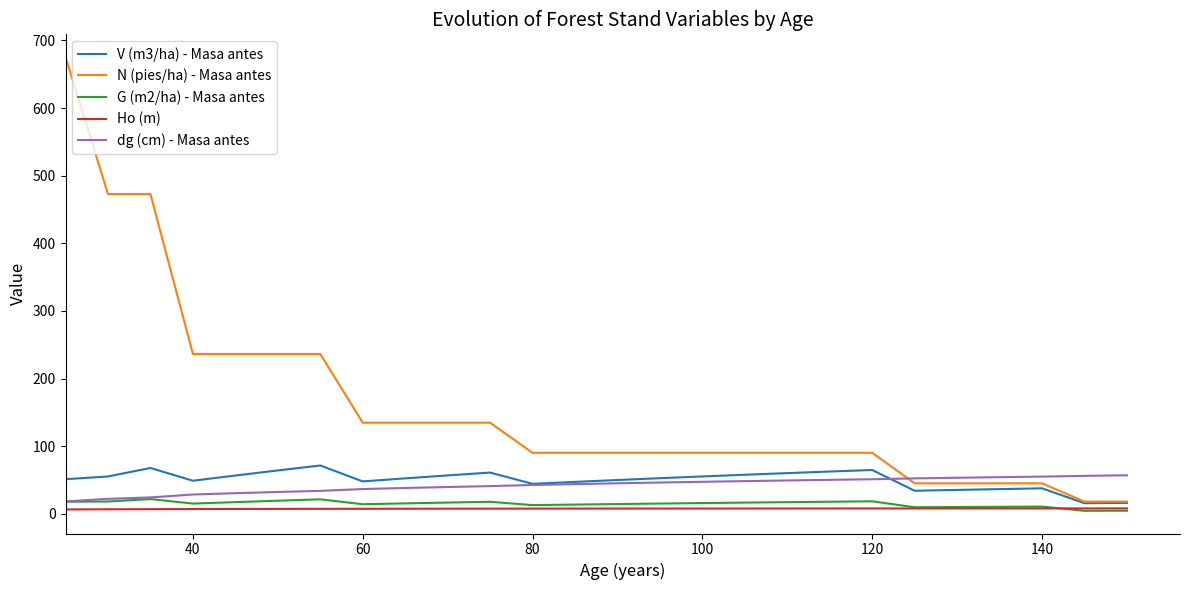

Which series has the largest total across all categories?

N (pies/ha) - Masa antes